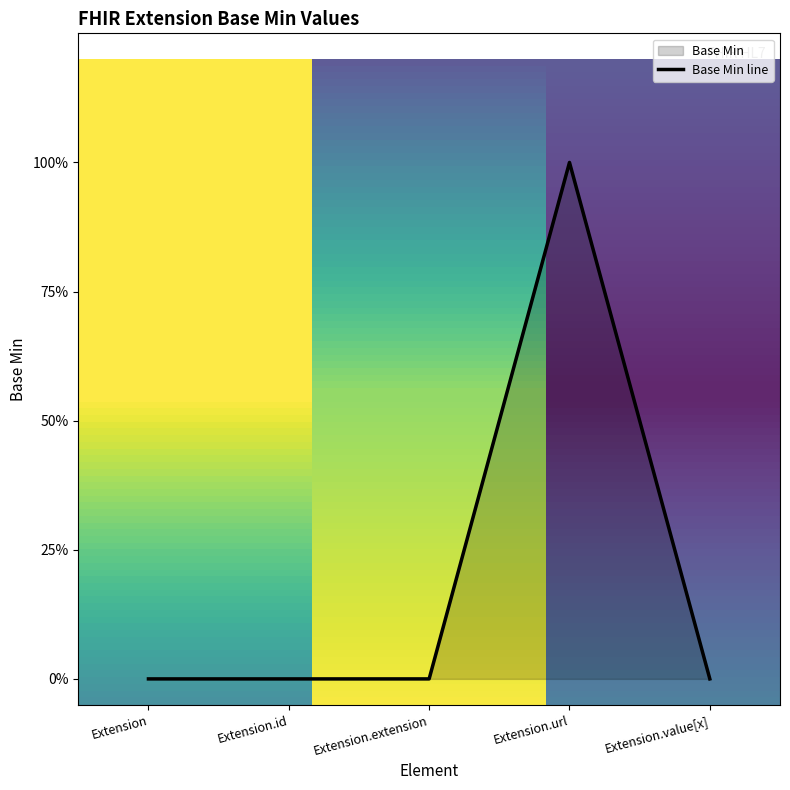

Rank the categories by value from highest to lowest.

Extension.url, Extension, Extension.id, Extension.extension, Extension.value[x]